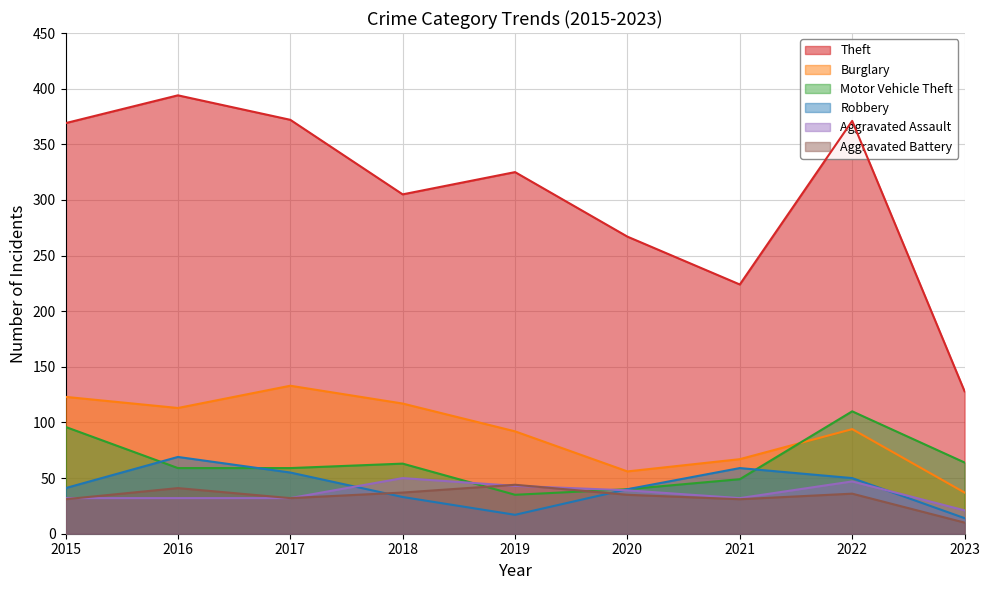

Is it true that Aggravated Battery equals 18 at 2023?

False